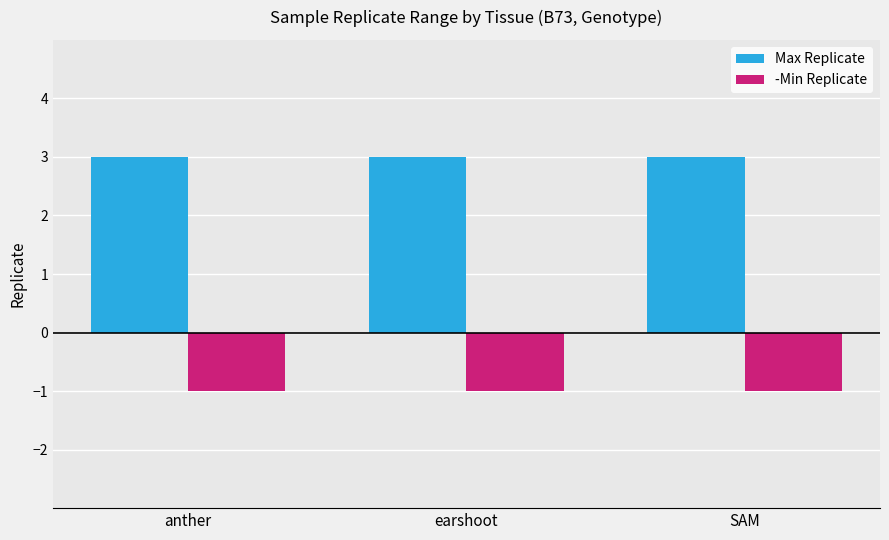

What is the minimum value for Max Replicate?

3